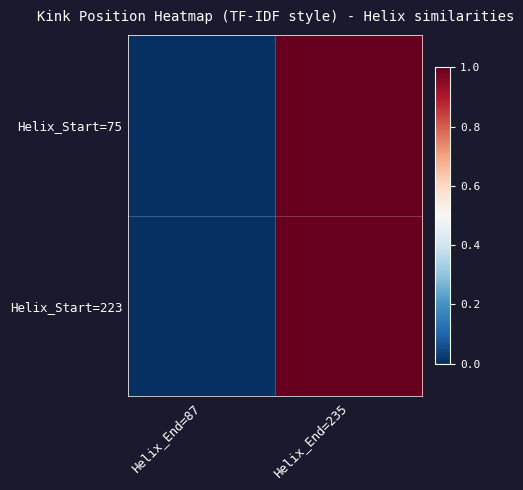

At which category is the sum across all series the highest?

Helix_End=235